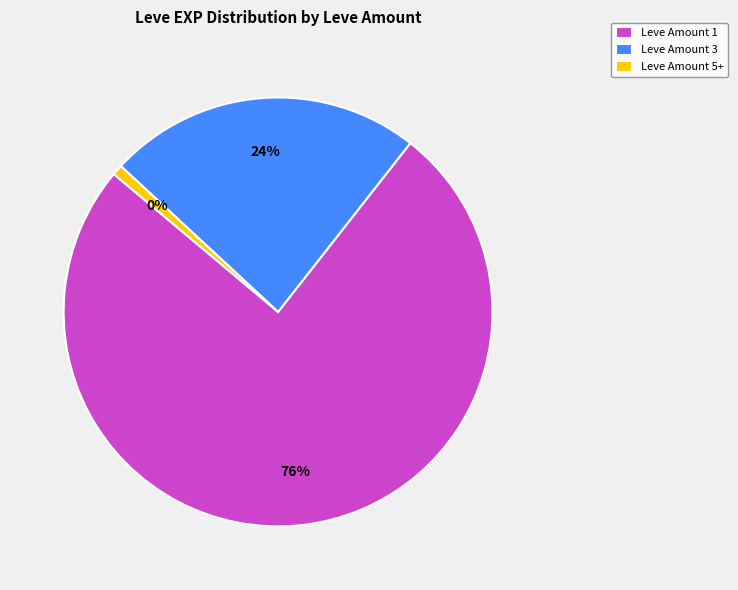

Is 1 the majority of the pie?

No